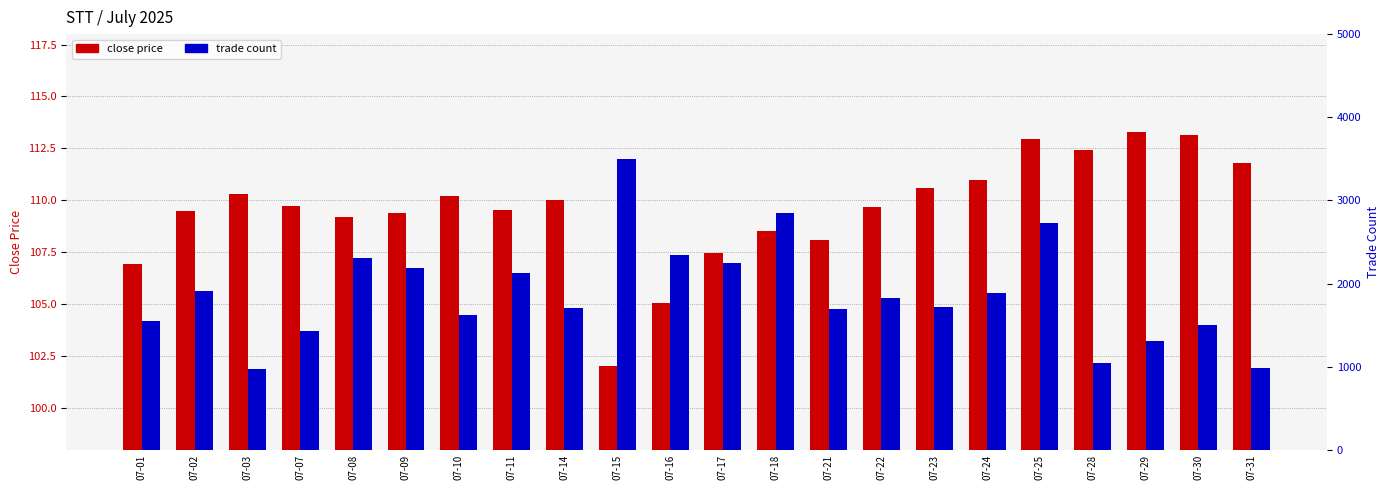

Which category has the lowest value in the close series?

07-15